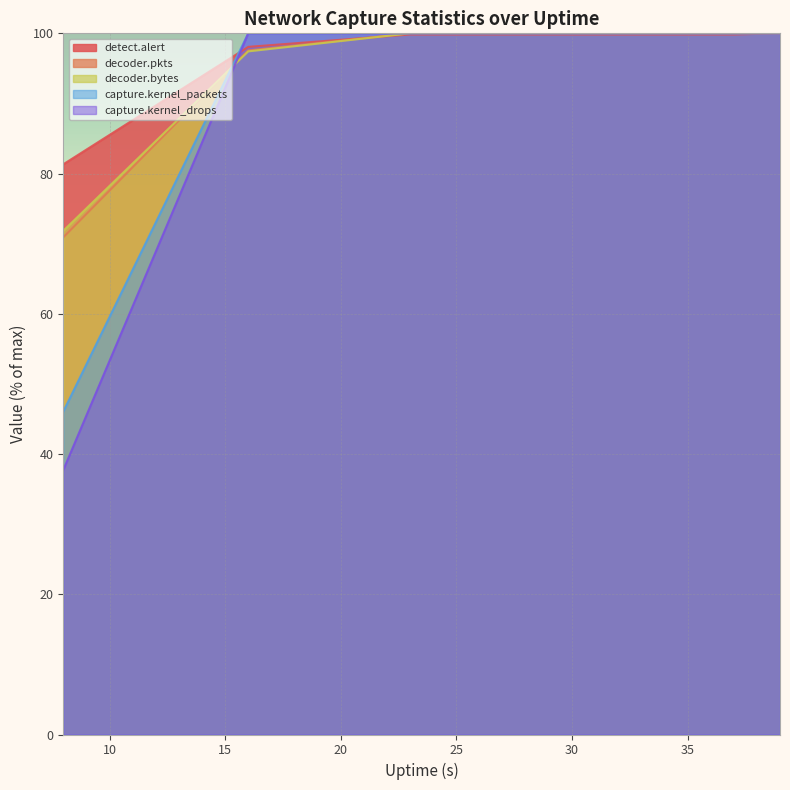

What is the average value of the decoder.pkts series?

94.7